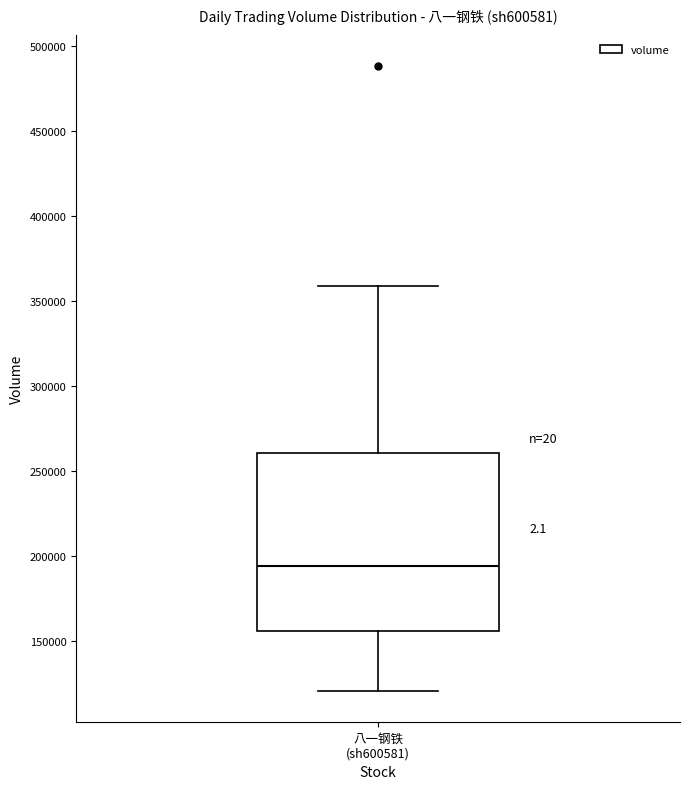

Where is the upper edge of the box for 八一钢铁 (sh600581) on the y-axis? The values are not printed on the chart, so give them approximately, as read against the axis.

260000